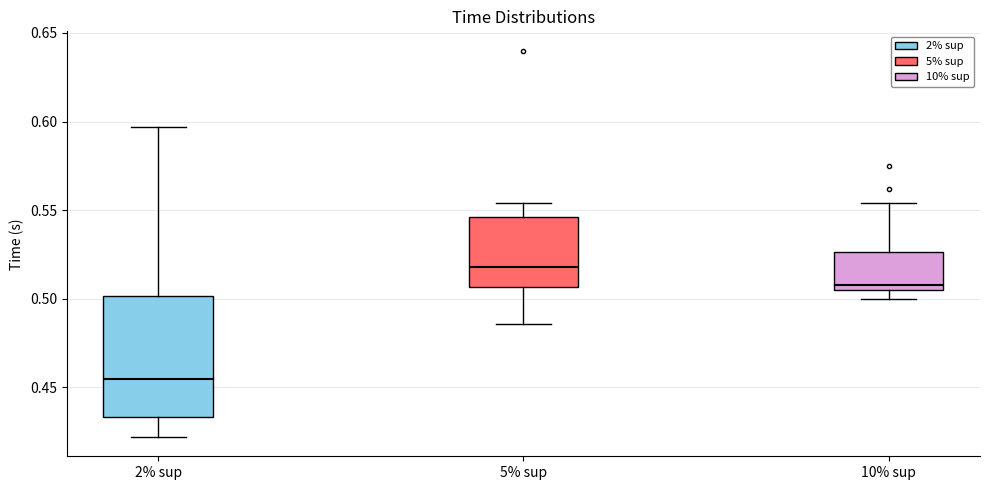

Reading left to right, read every box against the y-axis: the position of its median line, the range the box covers, and the ends of its whiskers. The values are not printed on the chart, so give them approximately, as read against the axis.

2% sup: median 0.455, box 0.435 to 0.500, whiskers 0.420 to 0.595
5% sup: median 0.520, box 0.505 to 0.545, whiskers 0.485 to 0.555
10% sup: median 0.510, box 0.505 to 0.525, whiskers 0.500 to 0.555